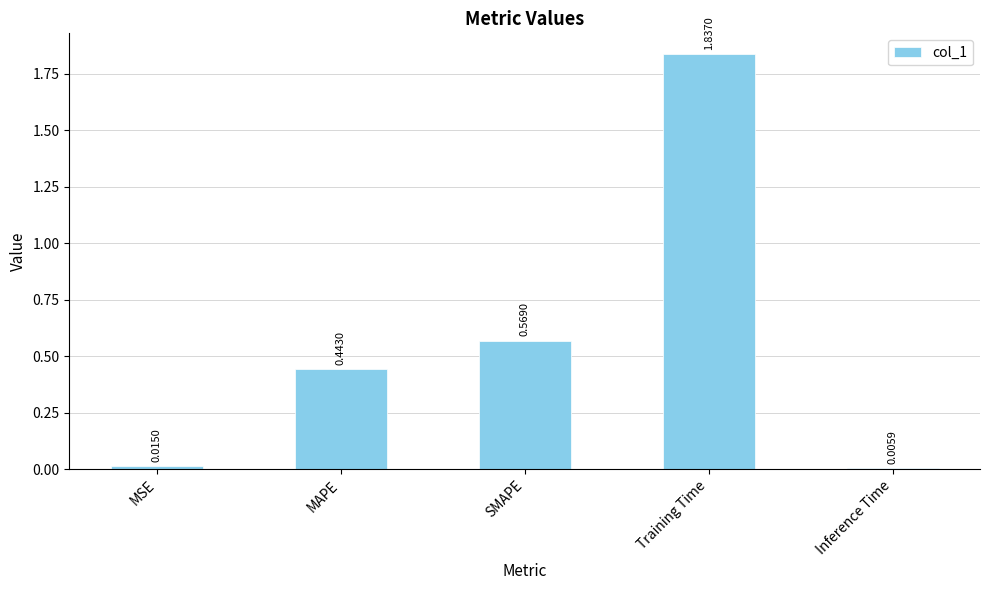

What position from the left is MAPE?

2